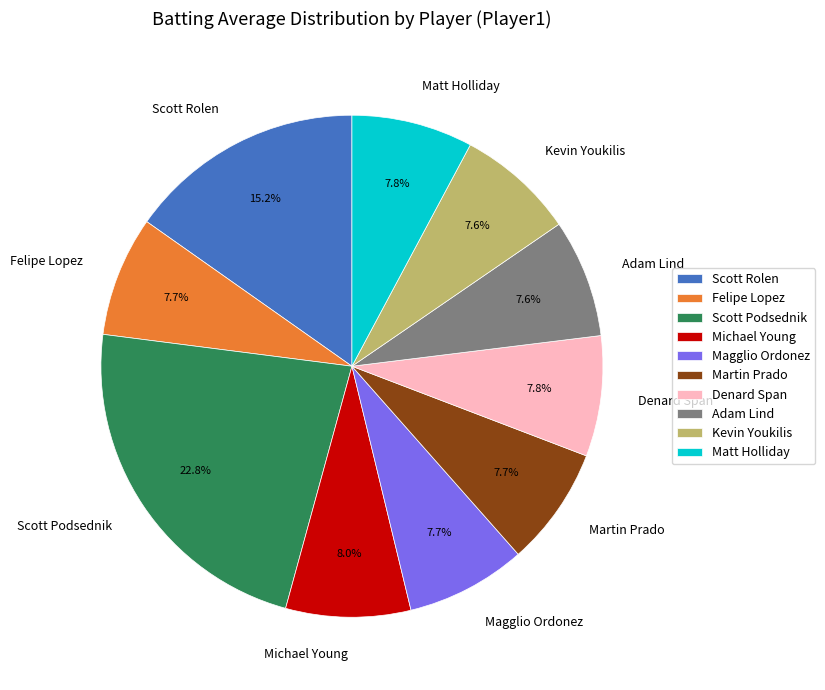

True or false: Matt Holliday accounts for 8% of the total.

True